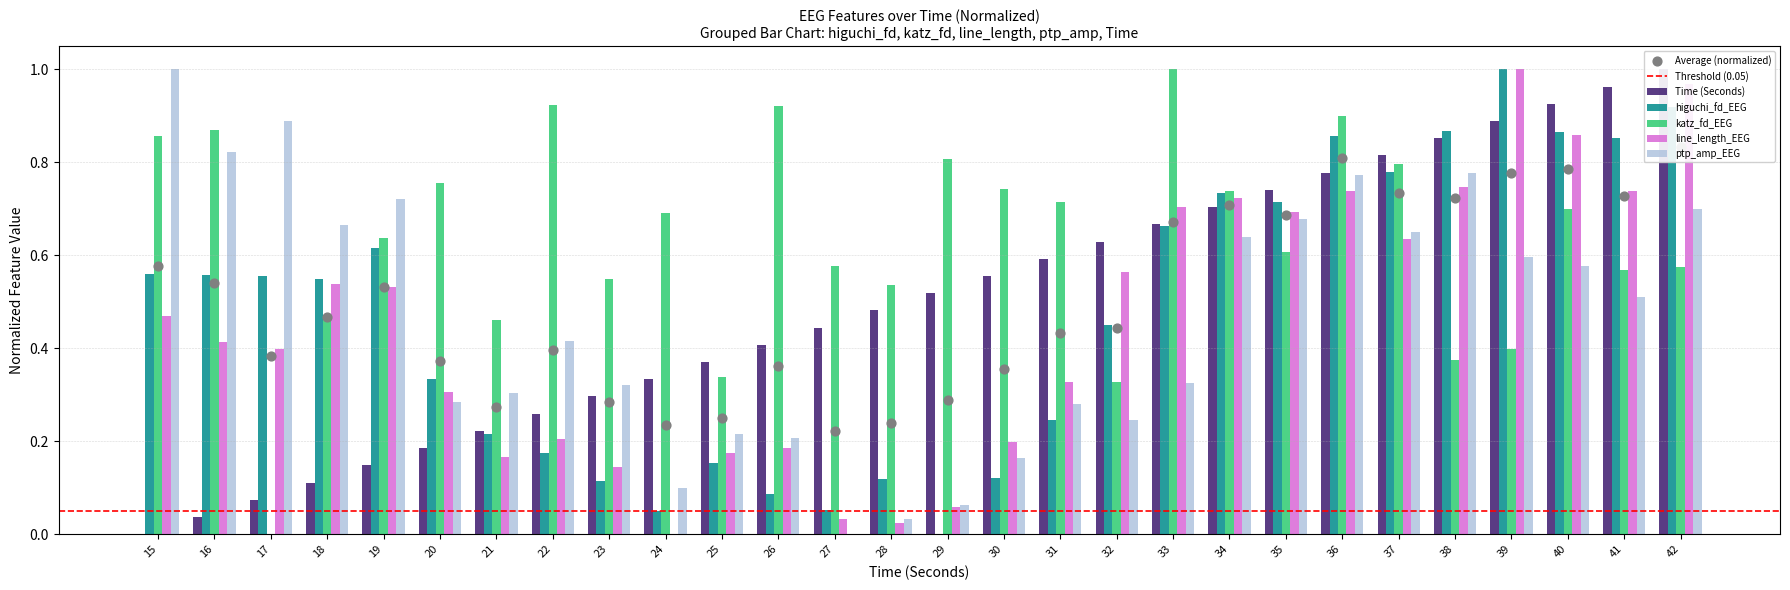

Which series has the largest total across all categories?

katz_fd_EEG